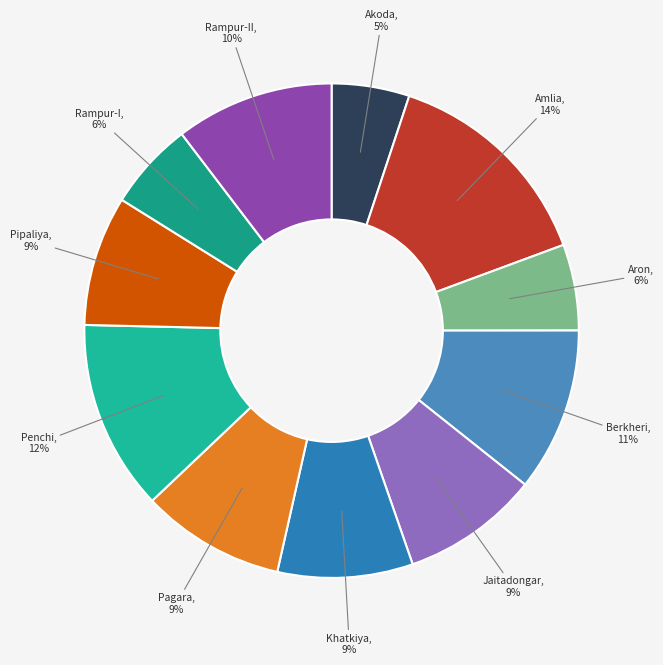

Is it true that Khatkiya is 1% of the pie?

False